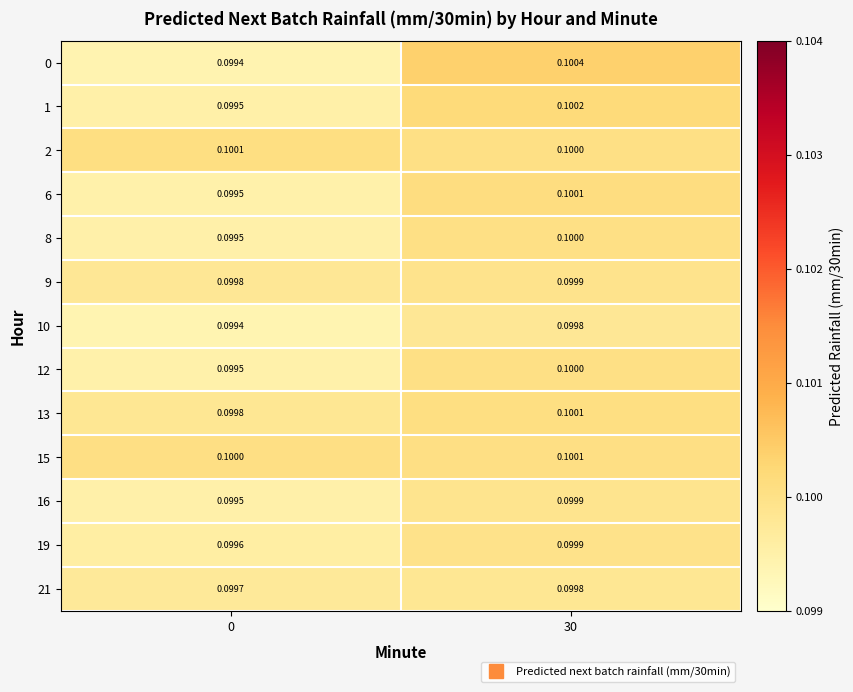

Is the value of 19 at 0 greater than the value of 1 at 30?

No